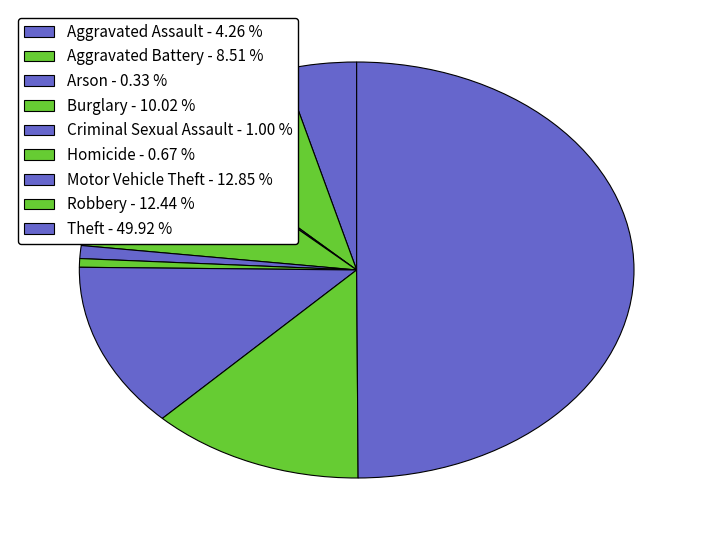

Is Aggravated Battery the majority of the pie?

No